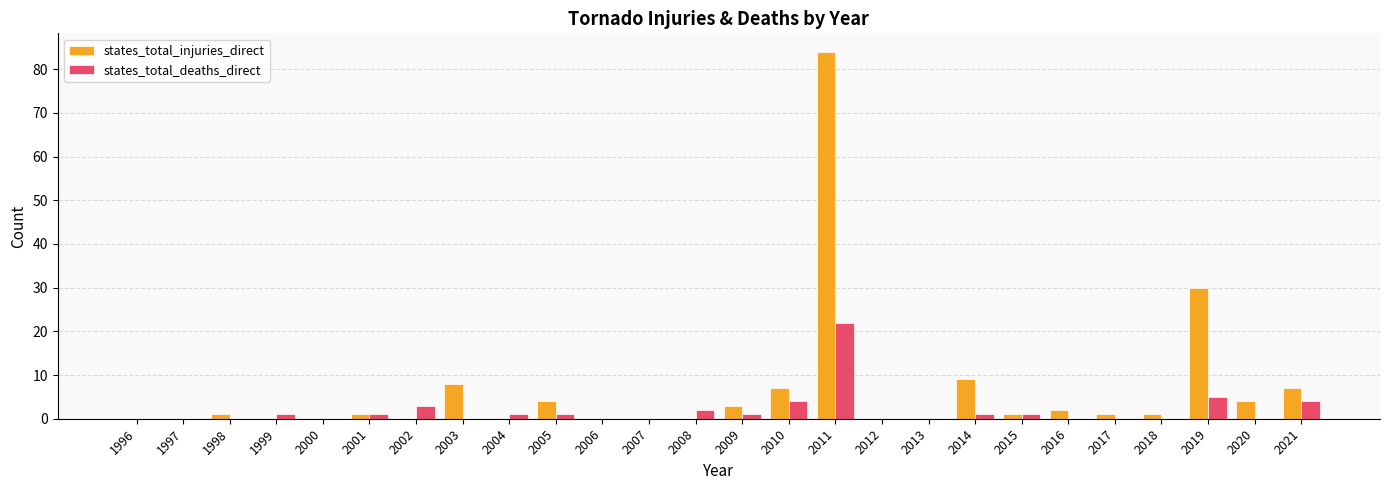

Between 1996 and 2011, which series saw the biggest shift?

states_total_injuries_direct